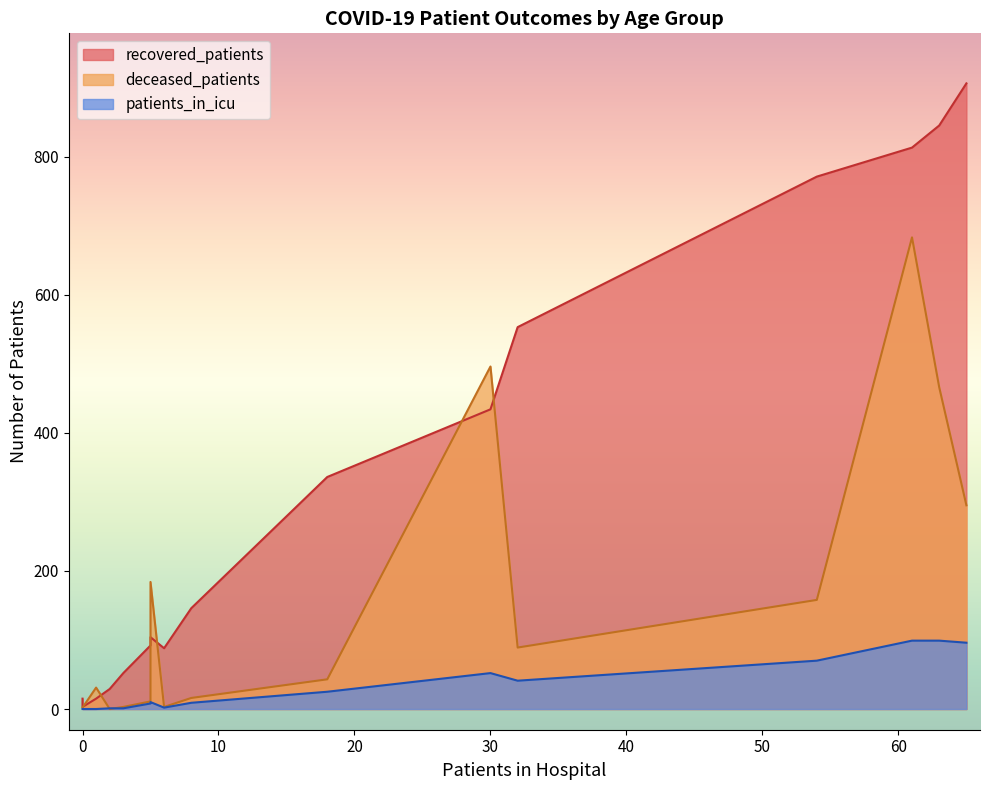

Count the number of data series in this chart.

3